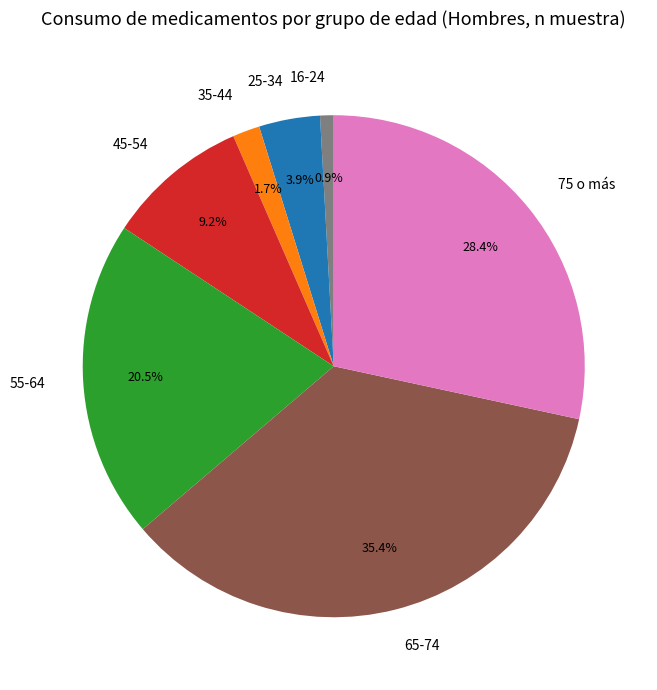

Approximately how many times larger is the value at 55-64 compared to 65-74?

0.6